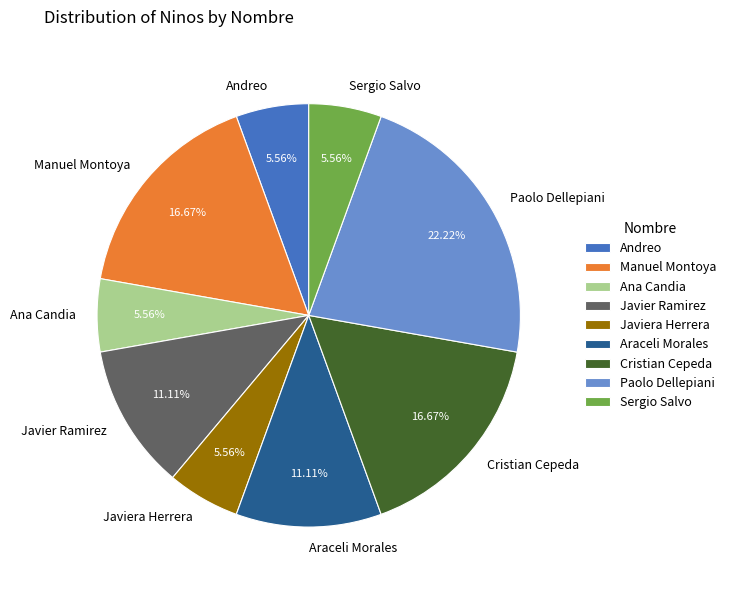

To the nearest percent, what is the average slice percentage?

11%